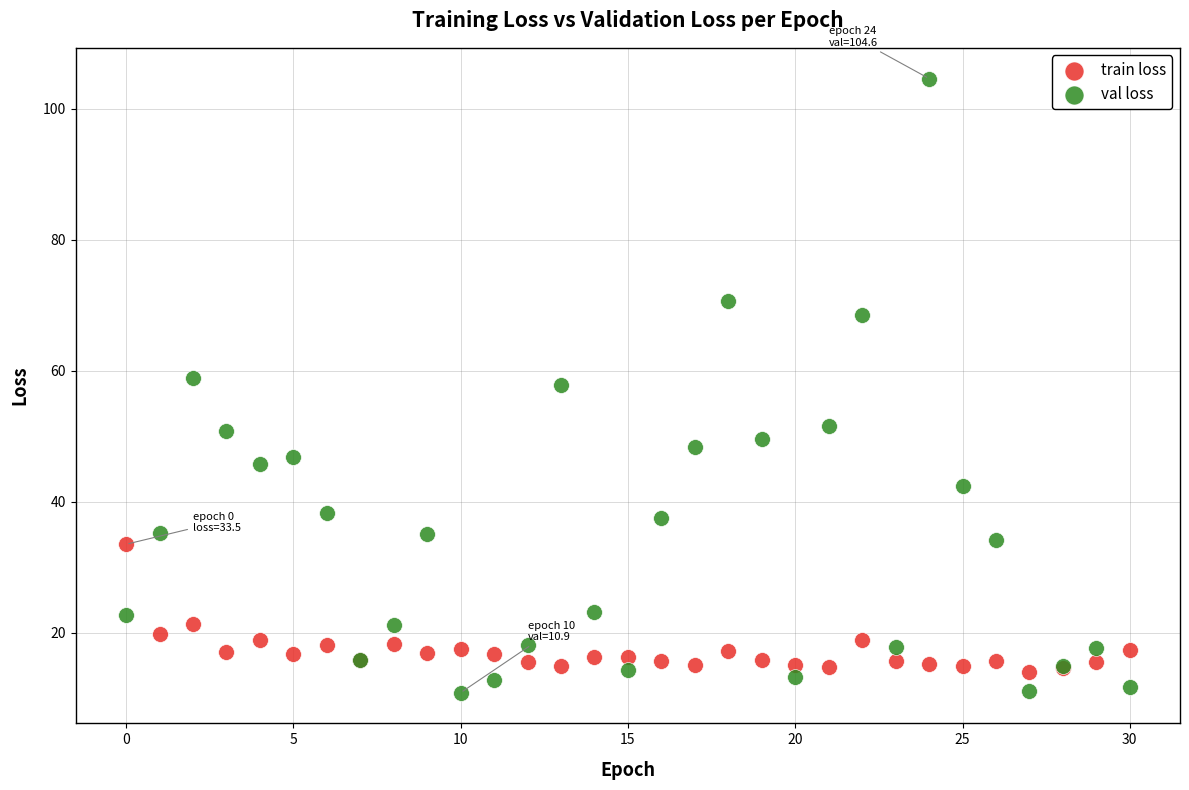

Which series reaches the maximum Y coordinate?

val loss